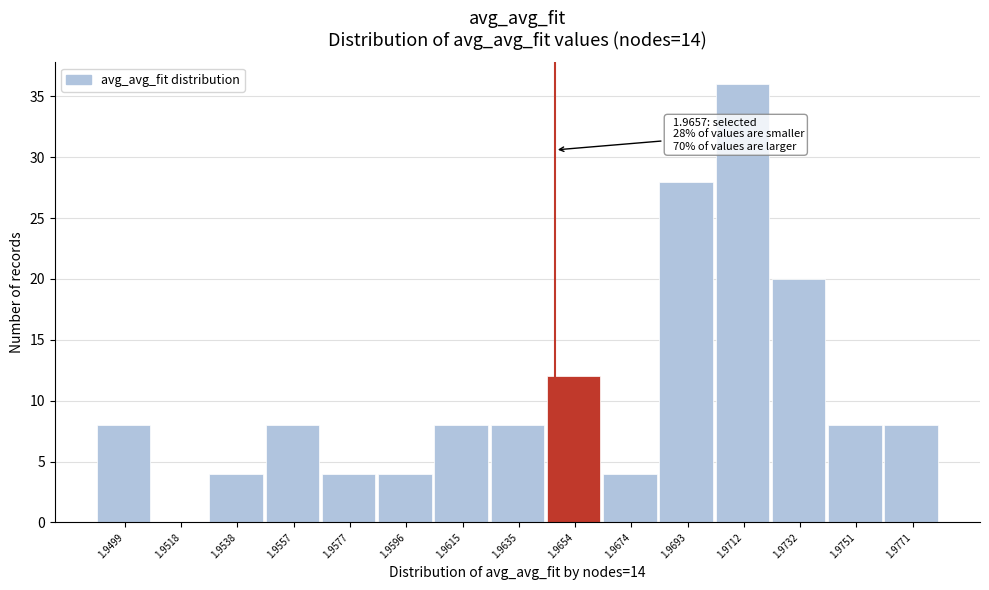

Reading right to left, extract all data points from this chart.

1.9771=8	1.9751=8	1.9732=20	1.9712=36	1.9693=28	1.9674=4	1.9654=12	1.9635=8	1.9615=8	1.9596=4	1.9577=4	1.9557=8	1.9538=4	1.9518=0	1.9499=8